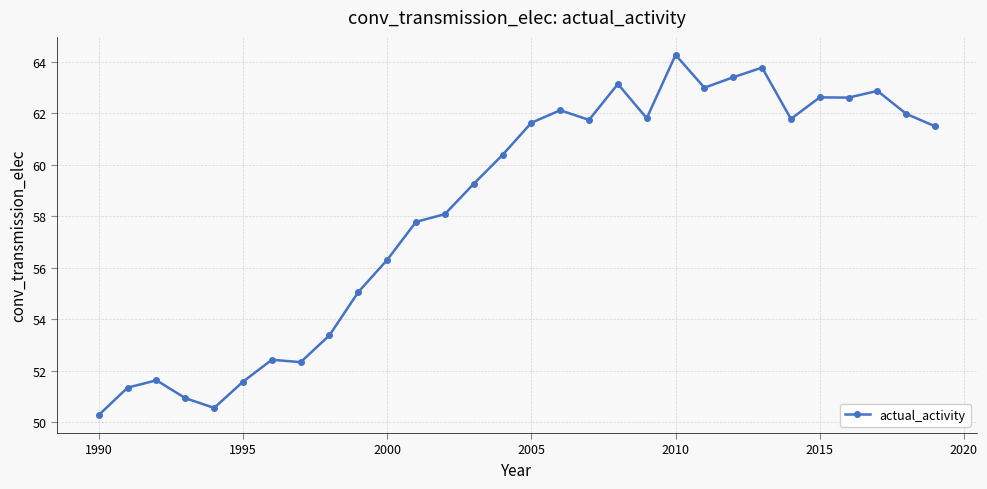

What is the minimum value shown in the chart?

50.3